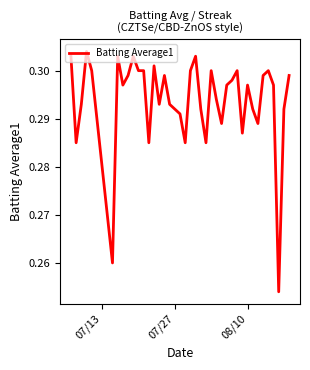

True or false: the data shows 0.2 at 07/27.

False